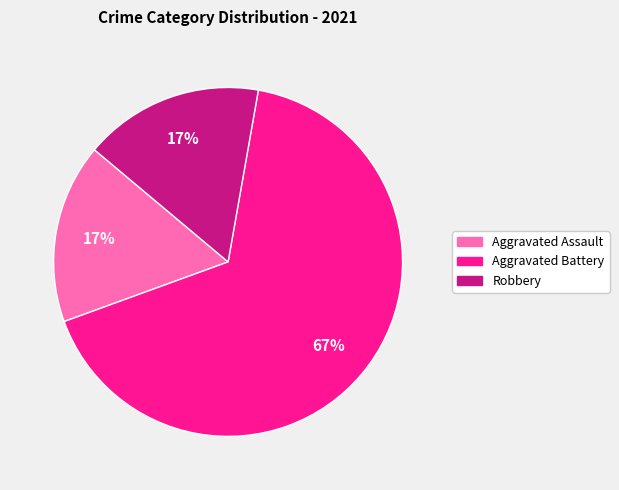

Is there a majority slice in this chart?

Yes